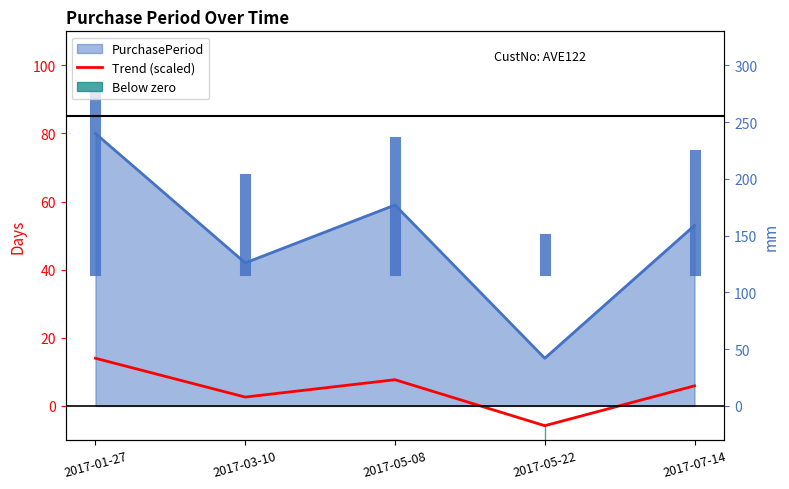

What is the label of the 2nd point from the left?

2017-03-10